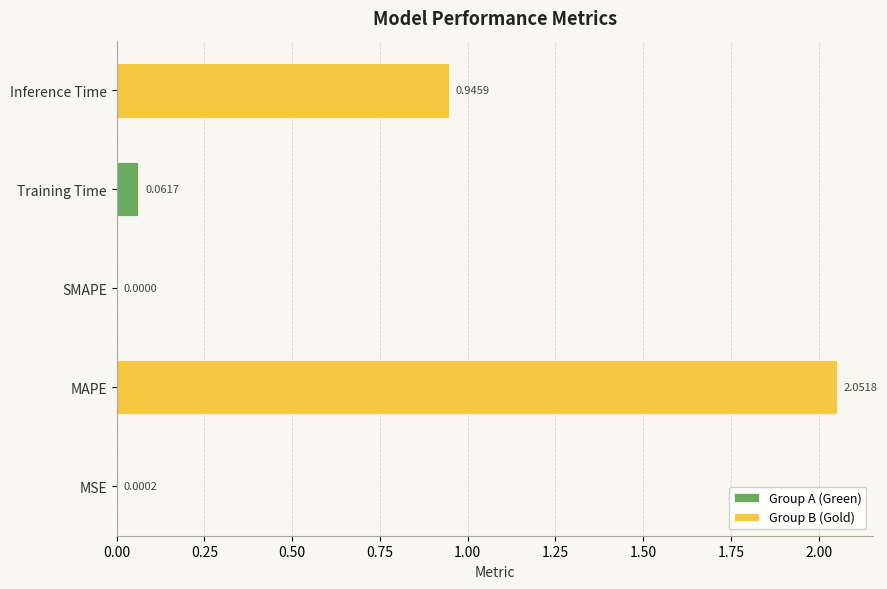

What is the sum of all values?

3.1